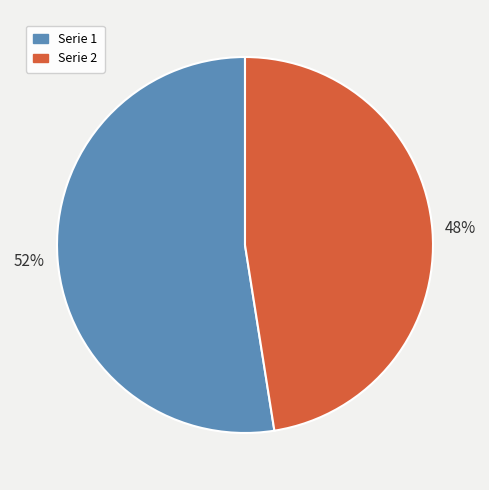

Is there a majority slice in this chart?

Yes